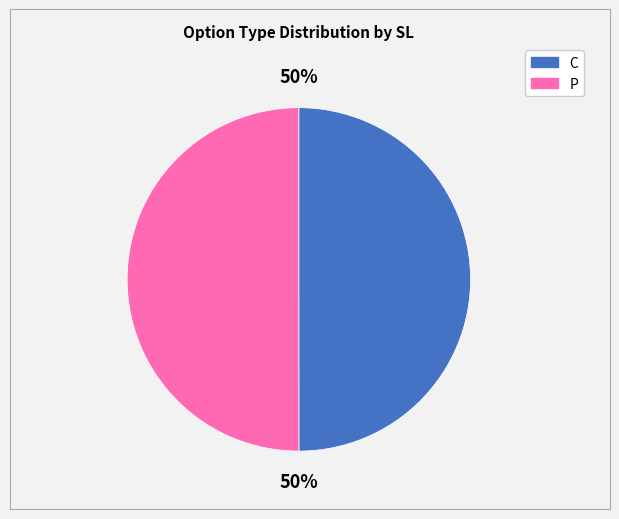

How many slices are in this pie chart?

2